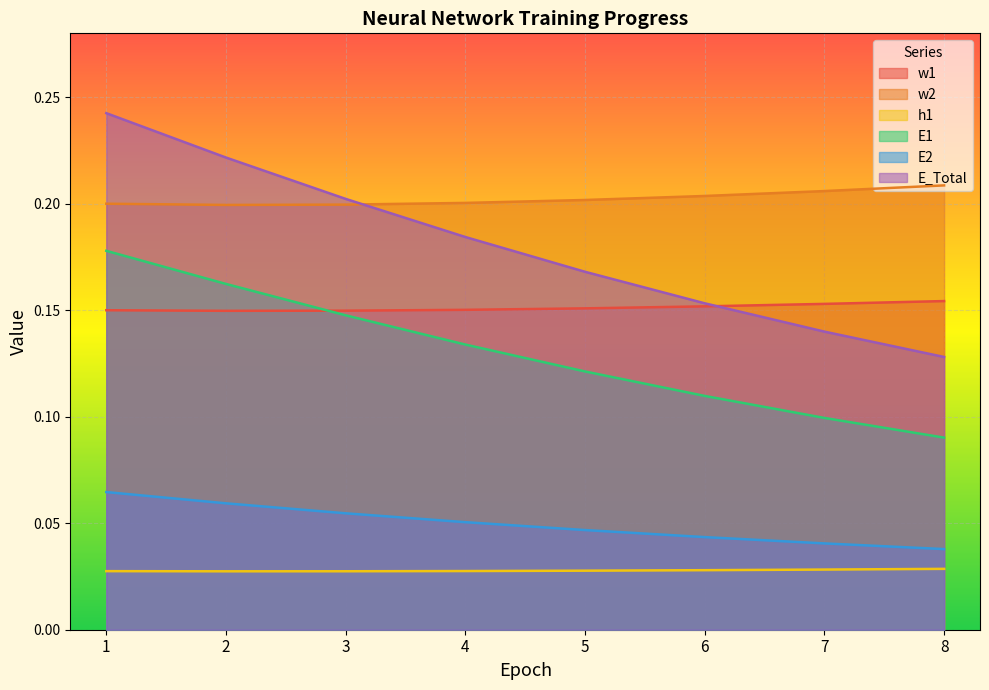

At how many categories does at least one series exceed 0?

8